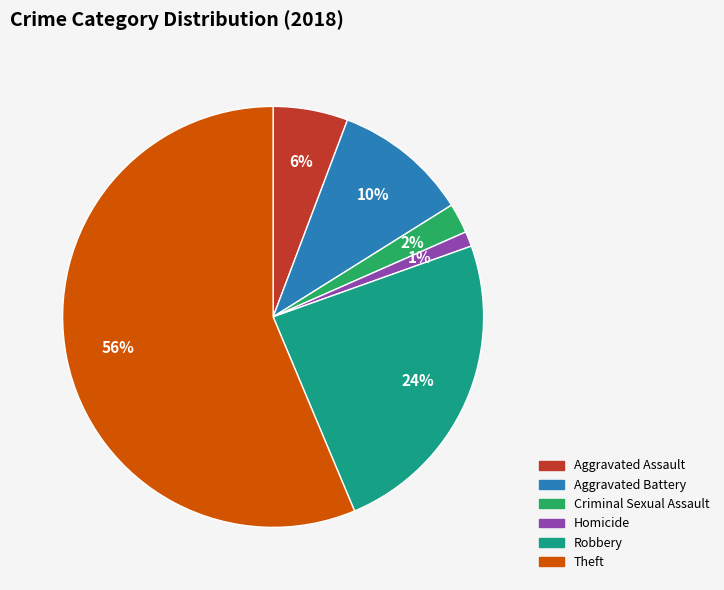

To the nearest percent, what is the average slice percentage?

17%